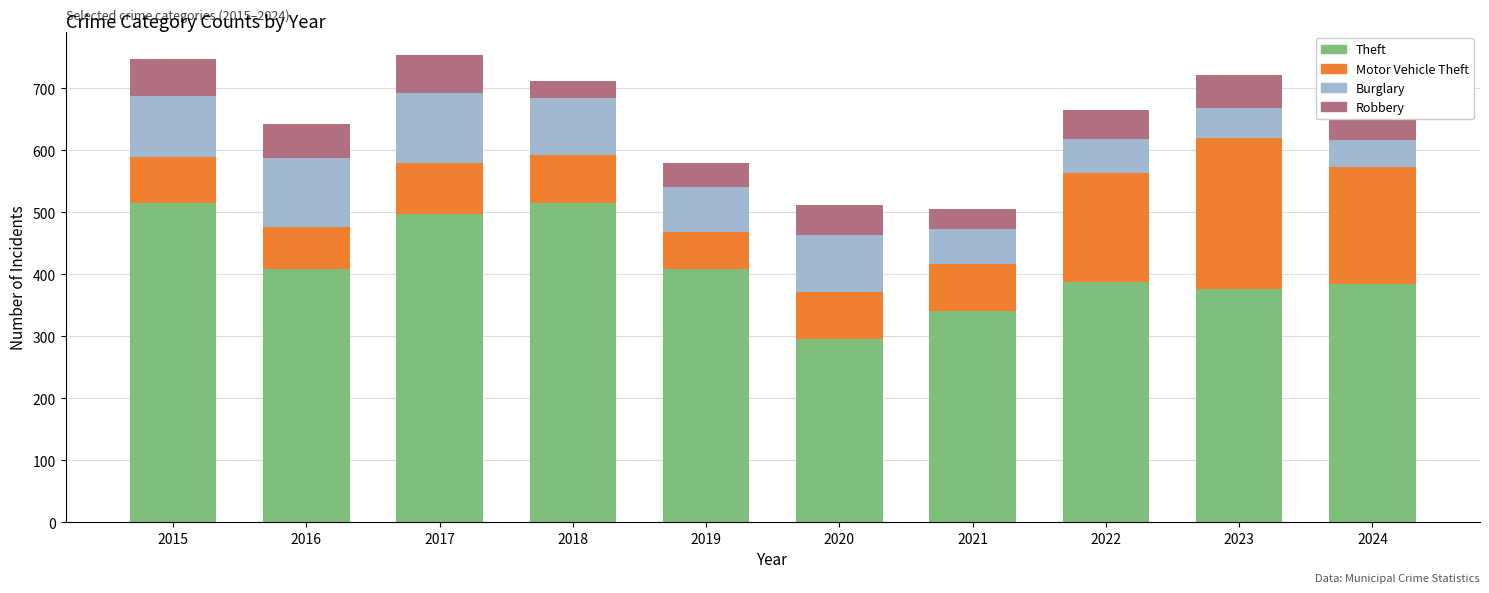

Is it true that Theft equals 409 at 2016?

True